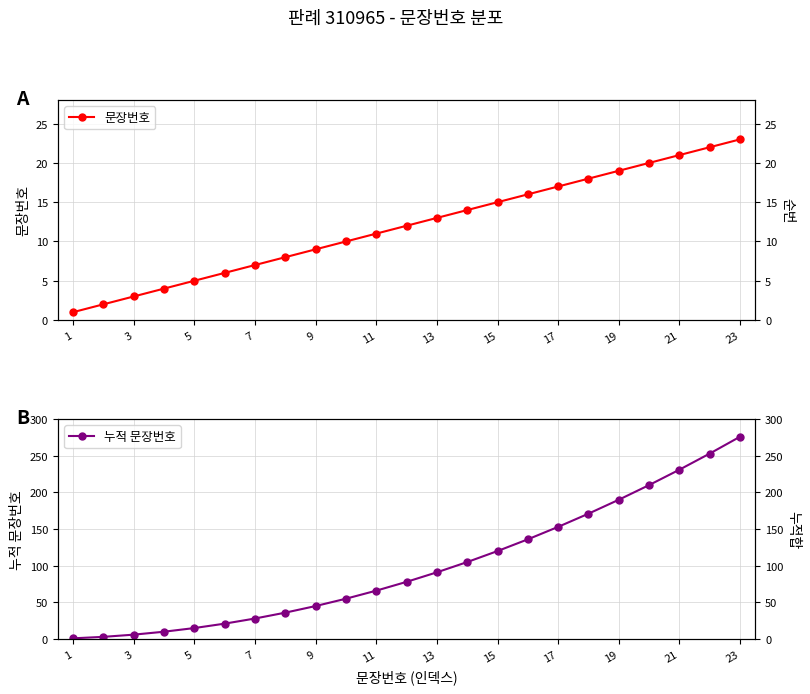

What is the minimum value shown in the chart?

1